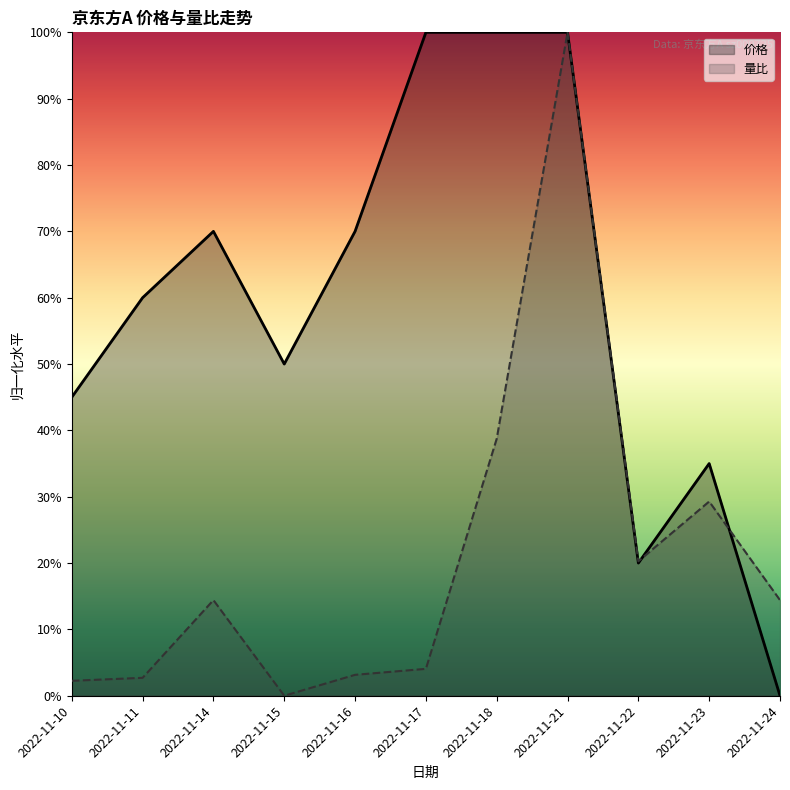

Where is the first local maximum for 量比?

2022-11-14